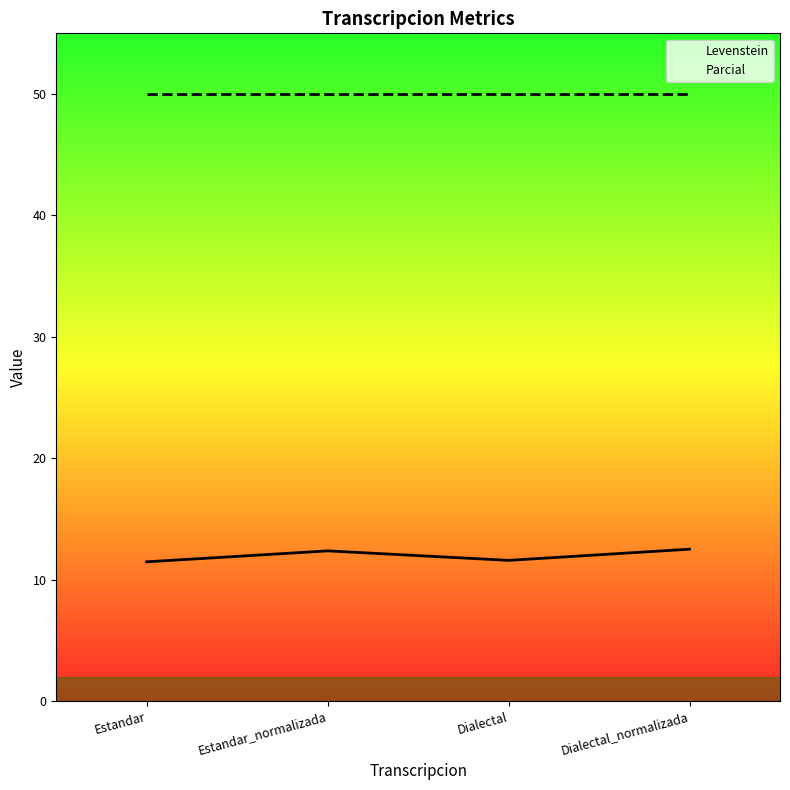

What is the difference between the maximum and minimum values in the Levenstein series?

1.0